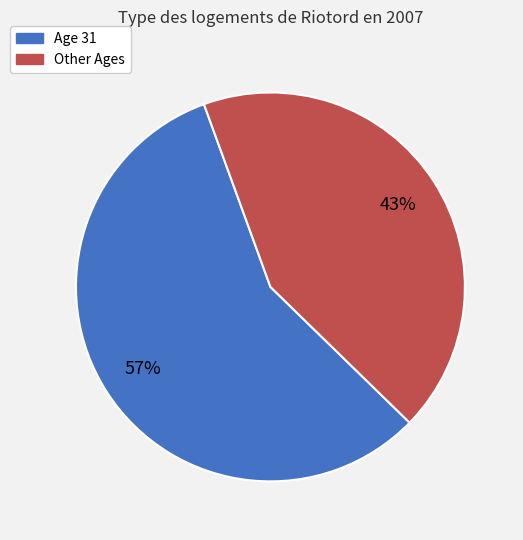

Is there a majority slice in this chart?

Yes